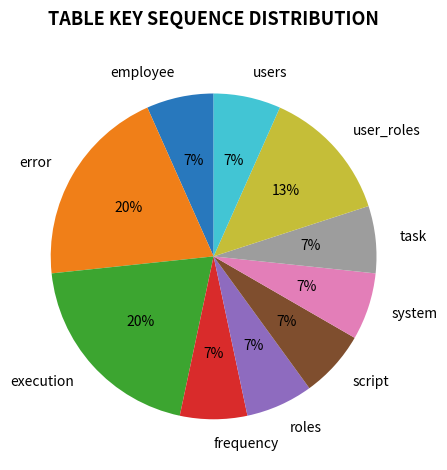

True or false: script accounts for 7% of the total.

True